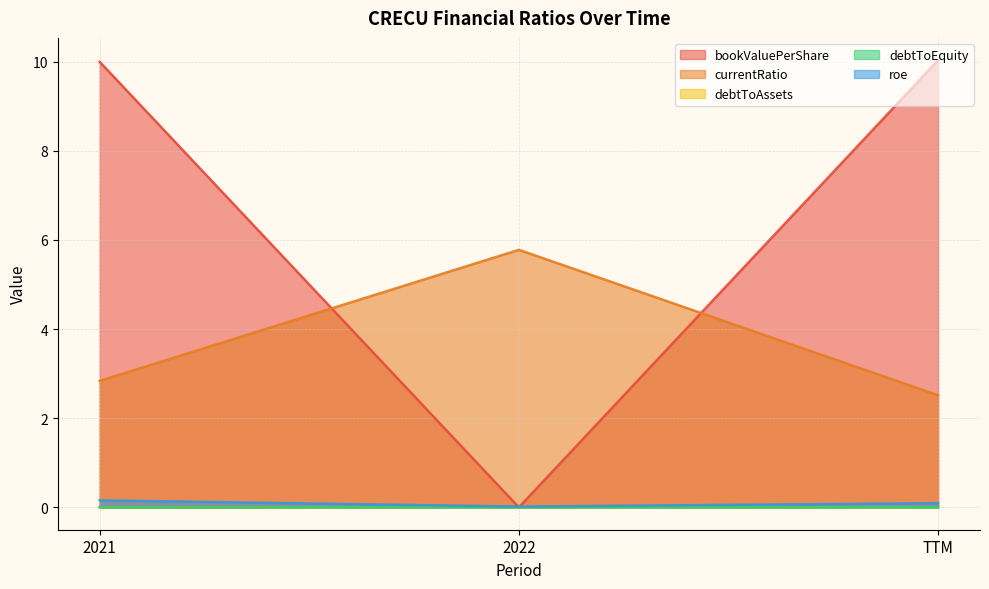

What is the maximum value shown in the chart?

10.0